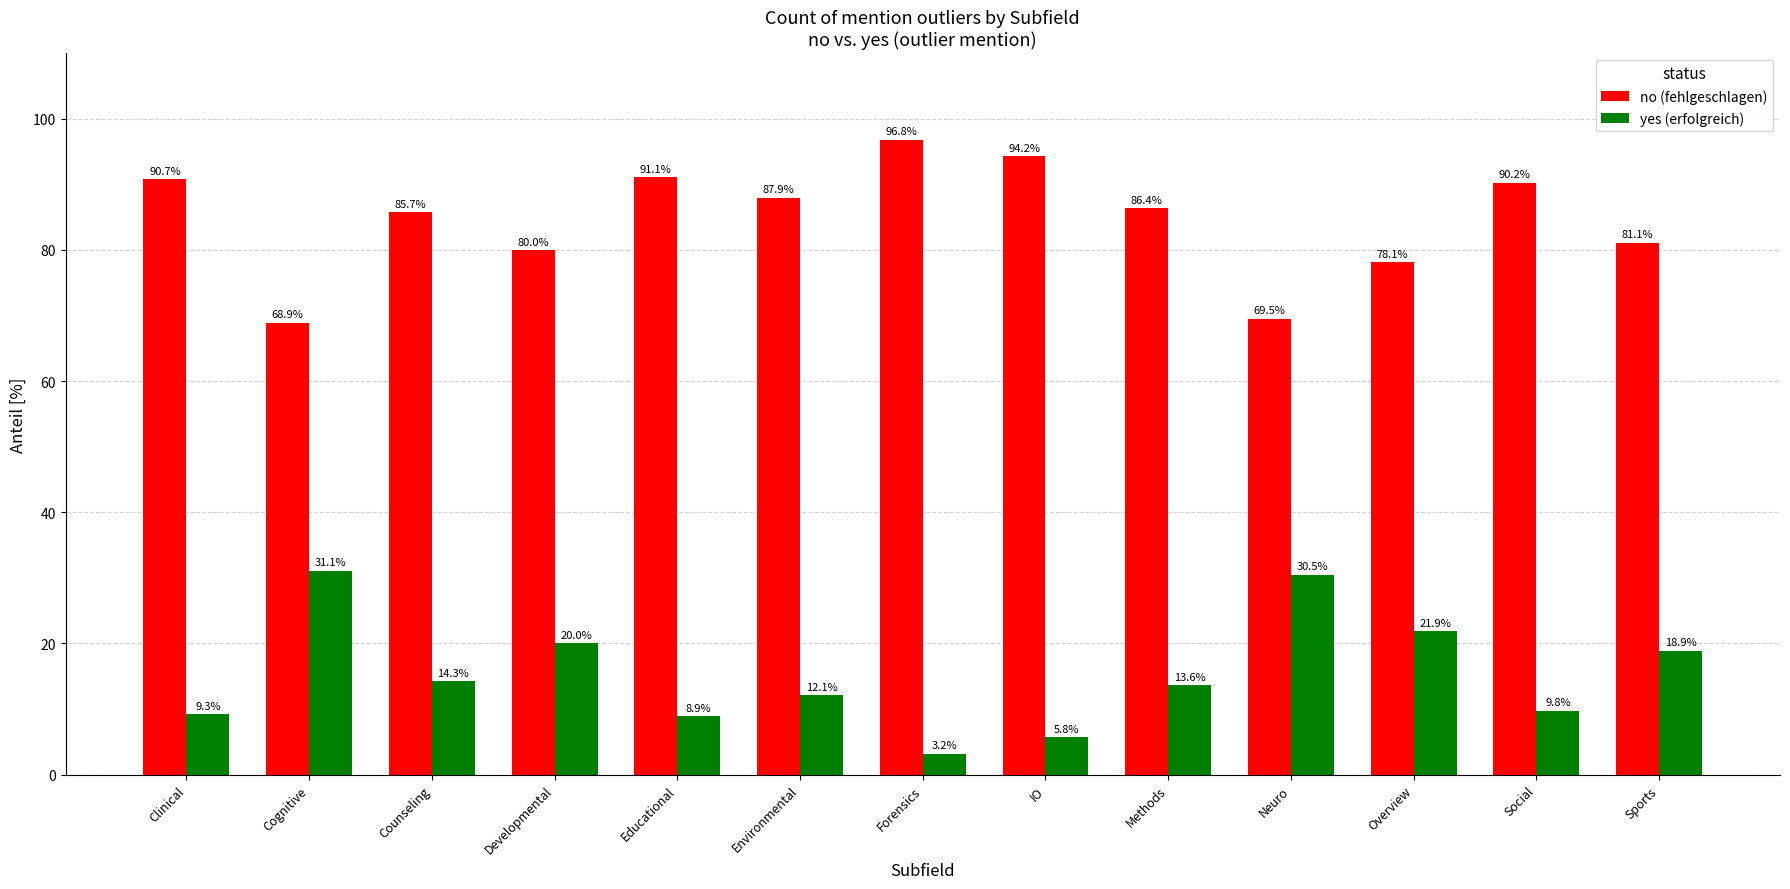

What is the difference between the highest and lowest values at Neuro?

39.0